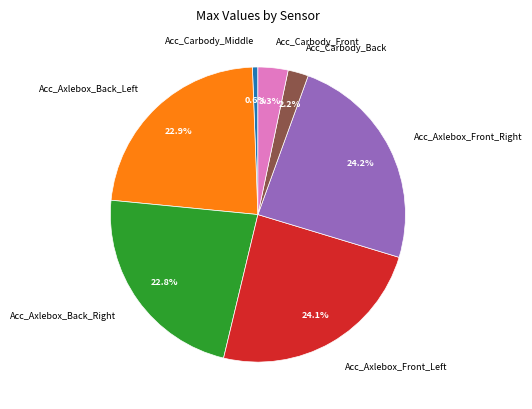

Is there a majority slice in this chart?

No